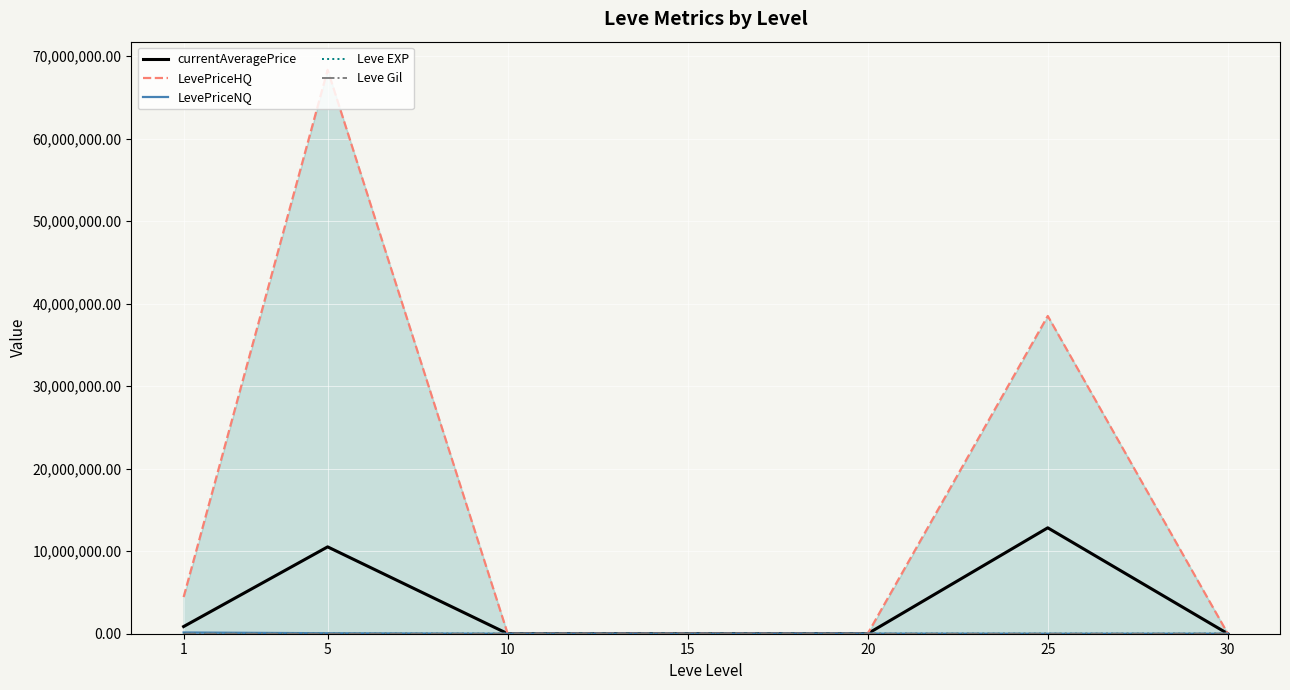

What is the average value of the LevePriceHQ series?

15902171.4